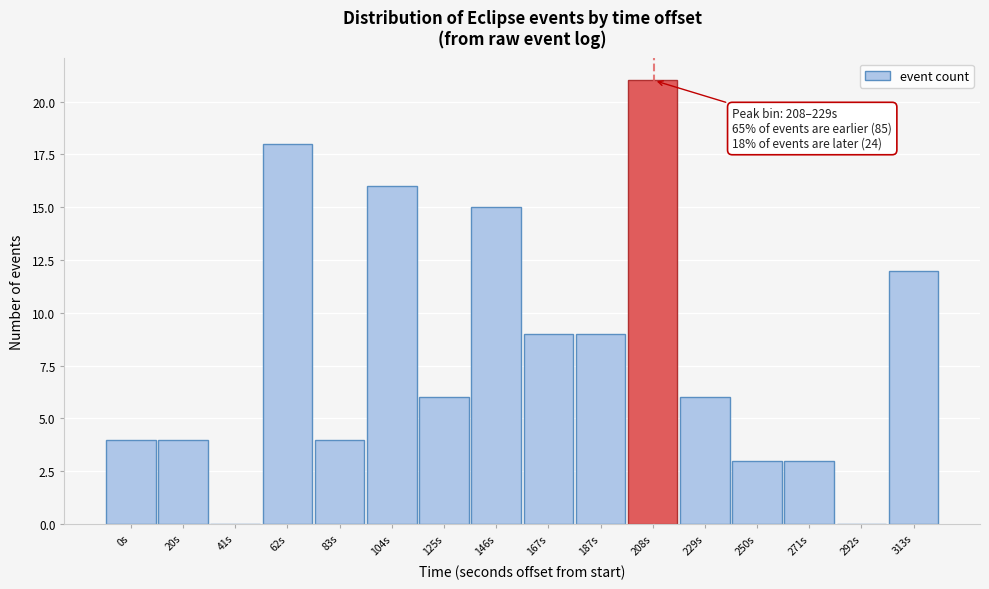

Reading left to right, extract all data points from this chart.

0s=4	20s=4	41s=0	62s=18	83s=4	104s=16	125s=6	146s=15	167s=9	187s=9	208s=21	229s=6	250s=3	271s=3	292s=0	313s=12